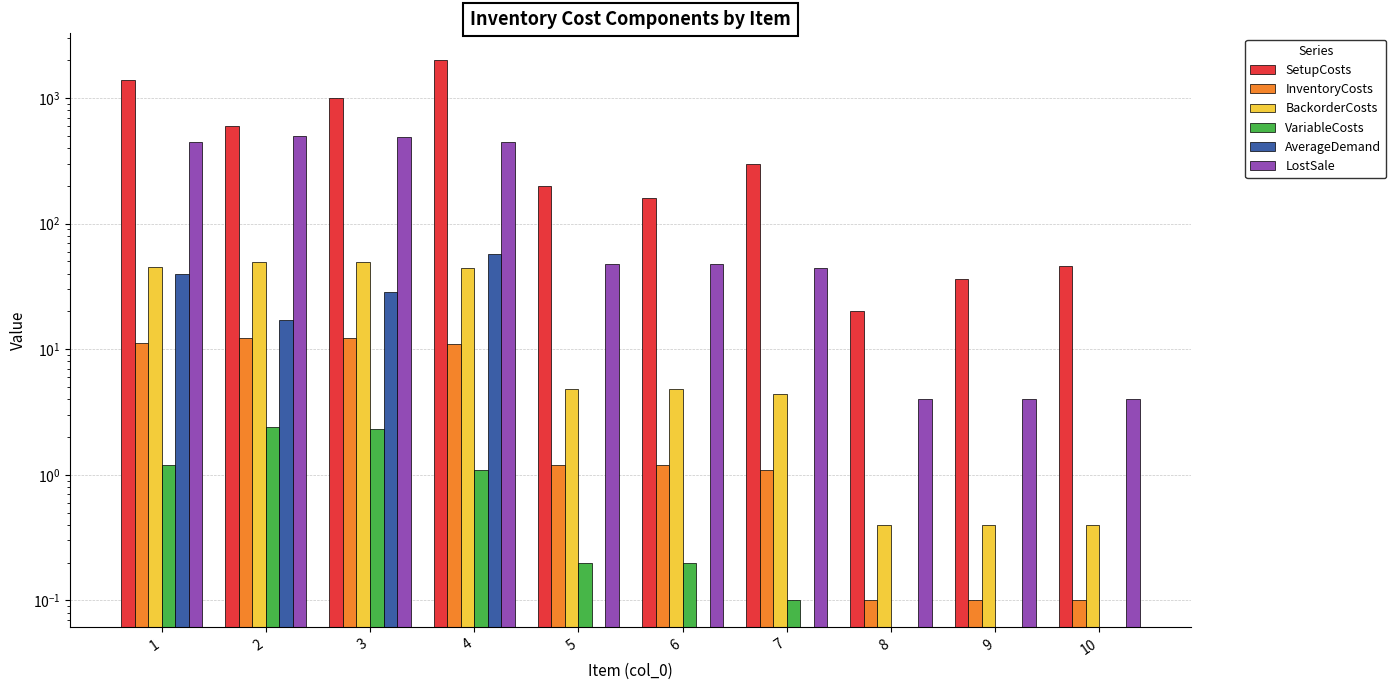

Reading left to right, transcribe all the data shown in this chart.

SetupCosts: 1=1400.0	2=600.0	3=1000.0	4=2000.0	5=200.0	6=160.0	7=300.0	8=20.0	9=36.0	10=46.0
InventoryCosts: 1=11.2	2=12.4	3=12.3	4=11.1	5=1.2	6=1.2	7=1.1	8=0.1	9=0.1	10=0.1
BackorderCosts: 1=44.8	2=49.6	3=49.2	4=44.4	5=4.8	6=4.8	7=4.4	8=0.4	9=0.4	10=0.4
VariableCosts: 1=1.2	2=2.4	3=2.3	4=1.1	5=0.2	6=0.2	7=0.1	8=0.0	9=0.0	10=0.0
AverageDemand: 1=40.0	2=17.1	3=28.6	4=57.1	5=0.0	6=0.0	7=0.0	8=0.0	9=0.0	10=0.0
LostSale: 1=448.0	2=496.0	3=492.0	4=444.0	5=48.0	6=48.0	7=44.0	8=4.0	9=4.0	10=4.0